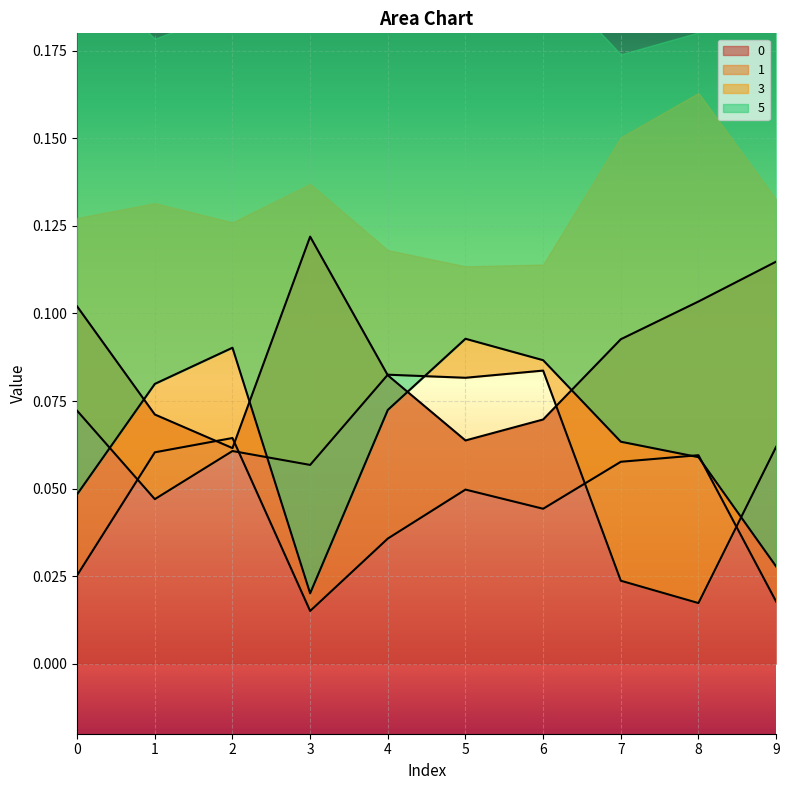

The value of 5 at 0 is 0.1. True or false?

False